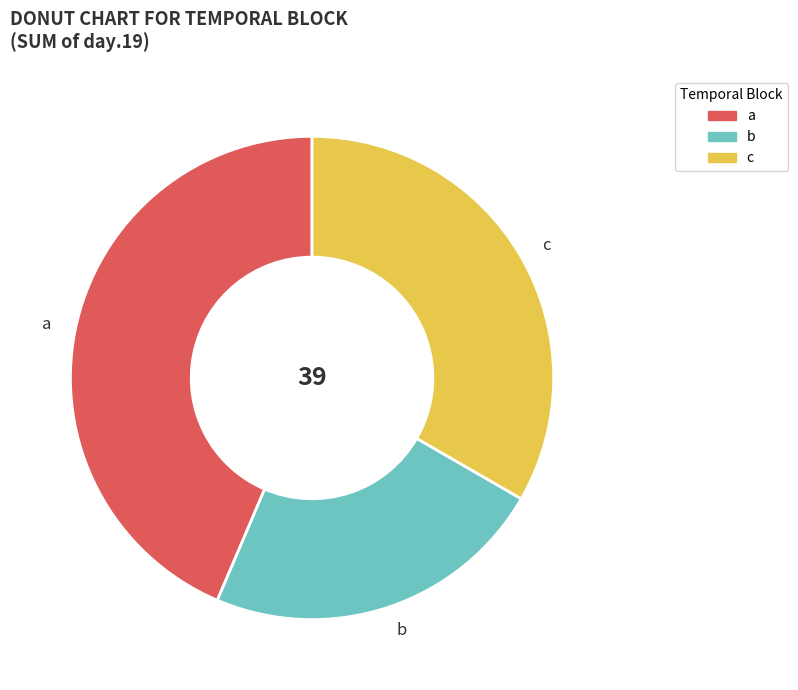

What is the largest slice in the pie chart?

a